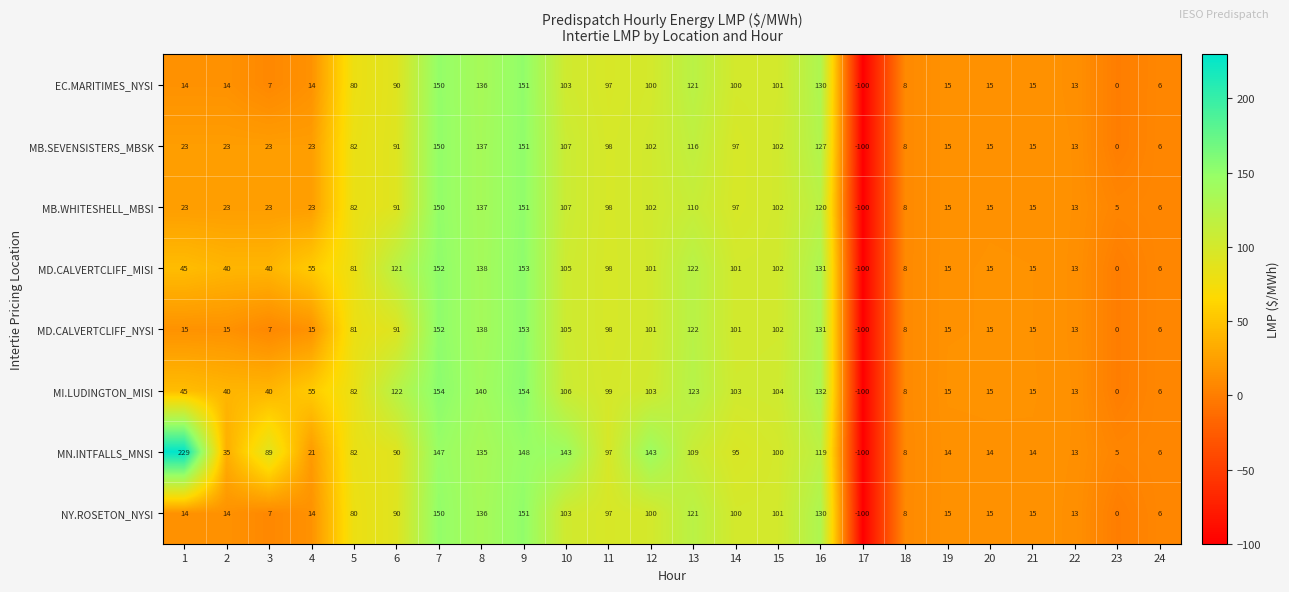

How many categories are shown in the chart?

24